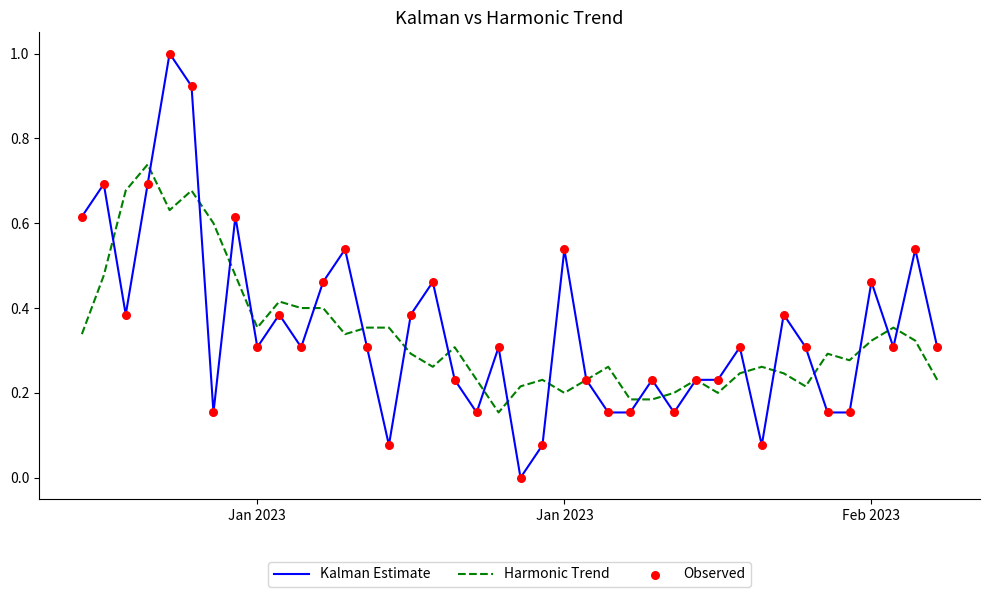

Rank the series by their maximum value, from highest to lowest.

Kalman Estimate, Harmonic Trend